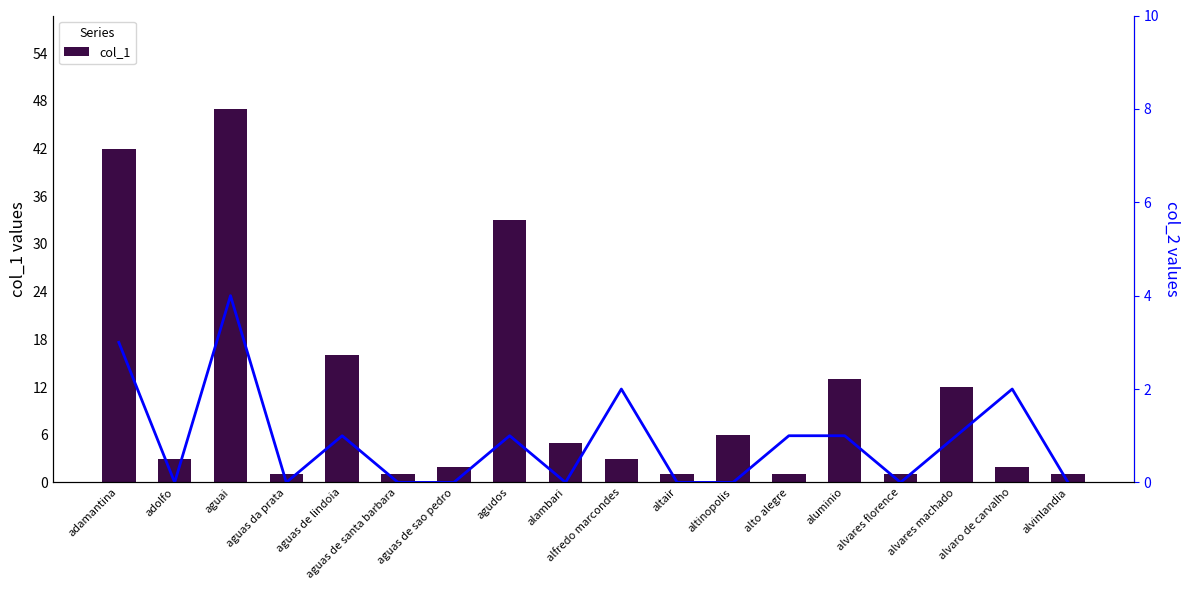

What is the difference between the maximum and minimum values in the col_2 series?

4